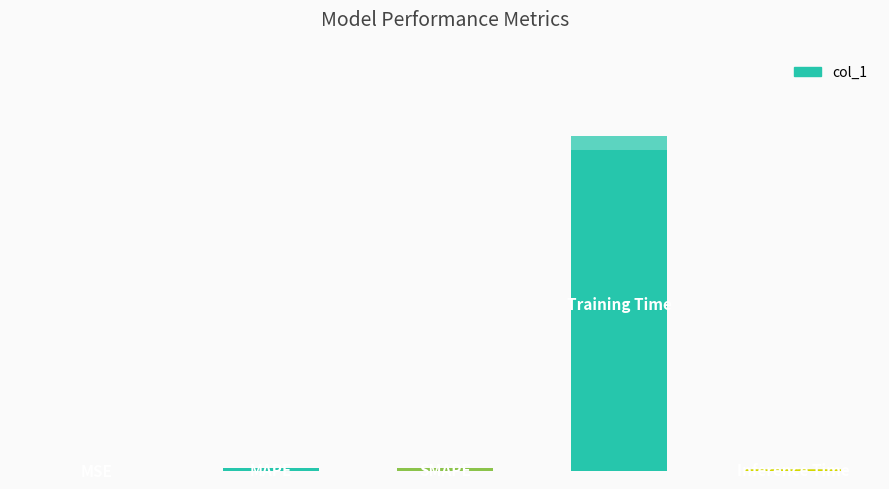

Reading left to right, transcribe all the data shown in this chart.

0.0	0.0	0.0	3.7	0.0